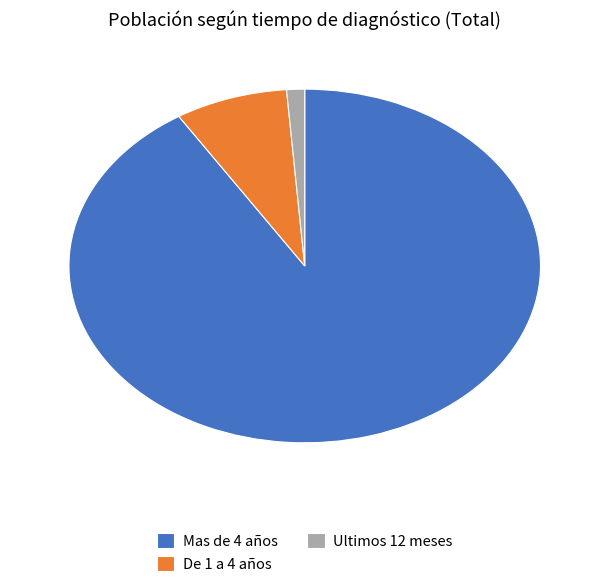

Is it true that De 1 a 4 años is 8% of the pie?

True